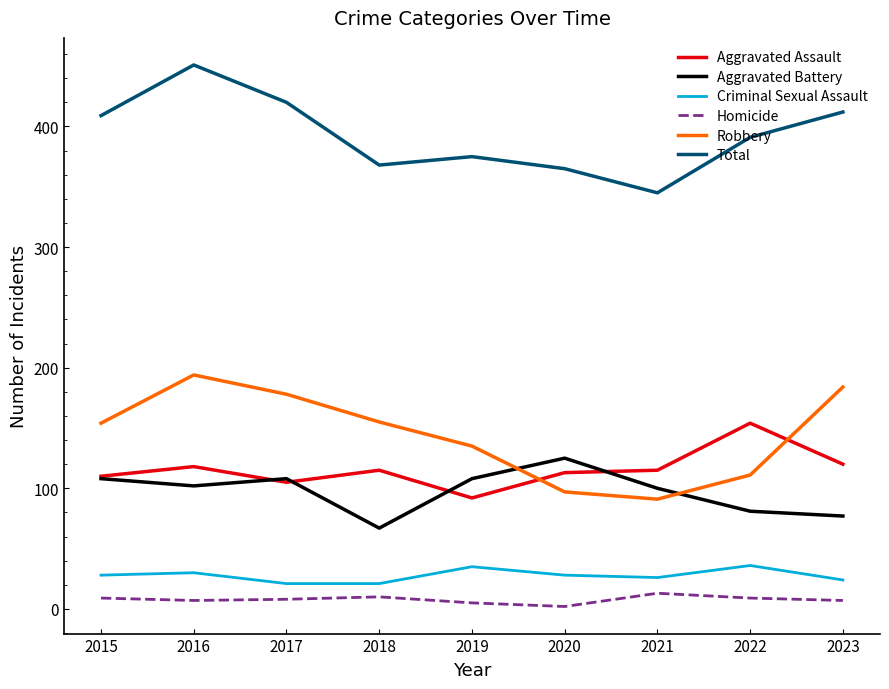

Which series has the largest range (max minus min)?

Total